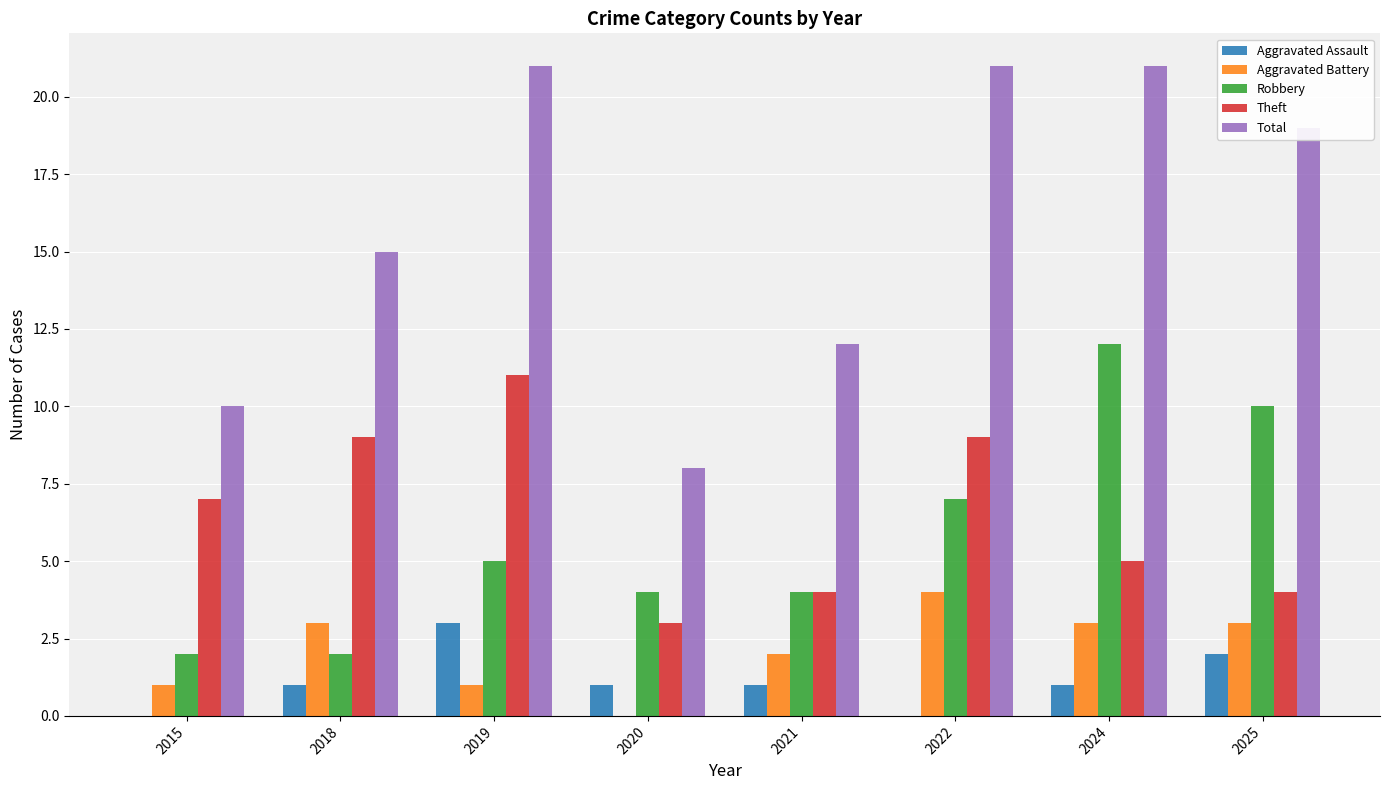

At which category is the sum across all series the highest?

2024